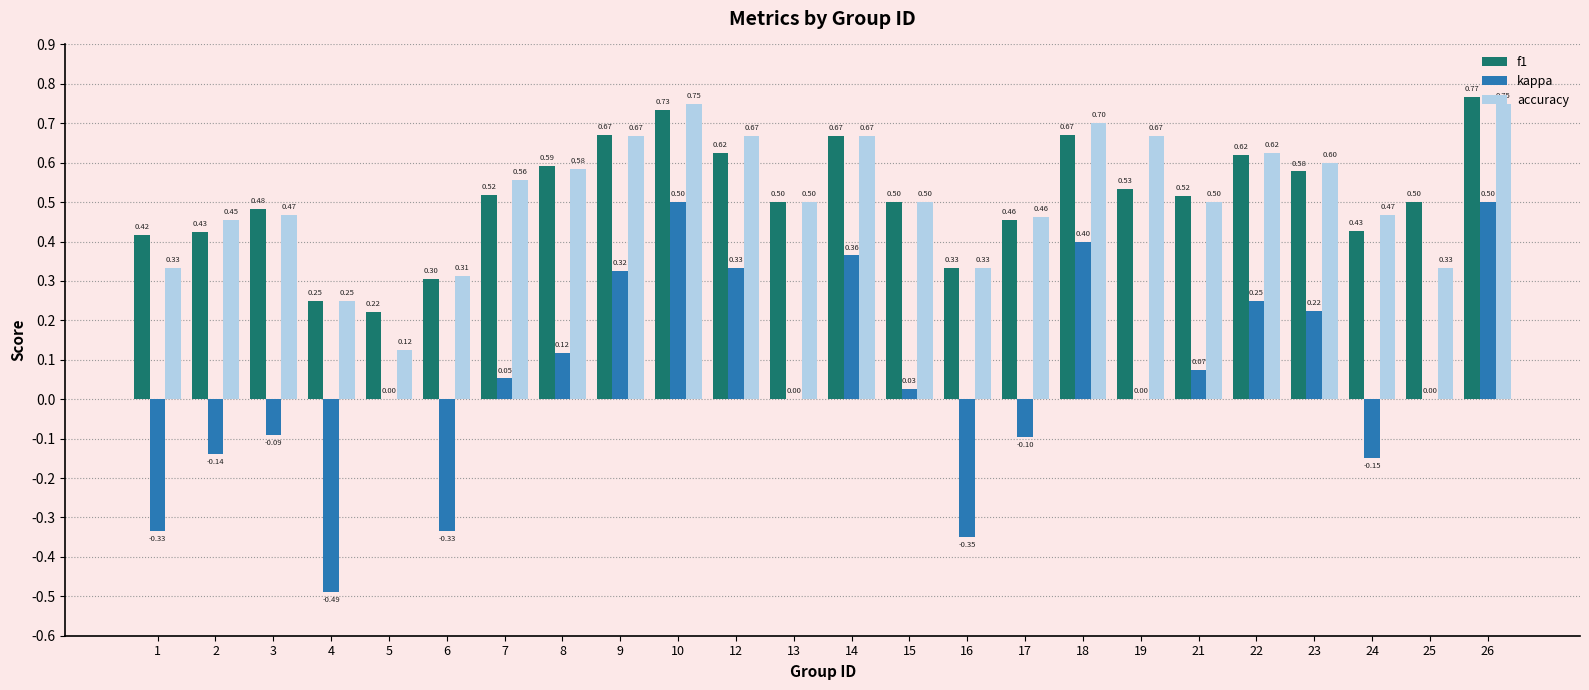

Is the value of f1 at 7 greater than the value of kappa at 17?

Yes